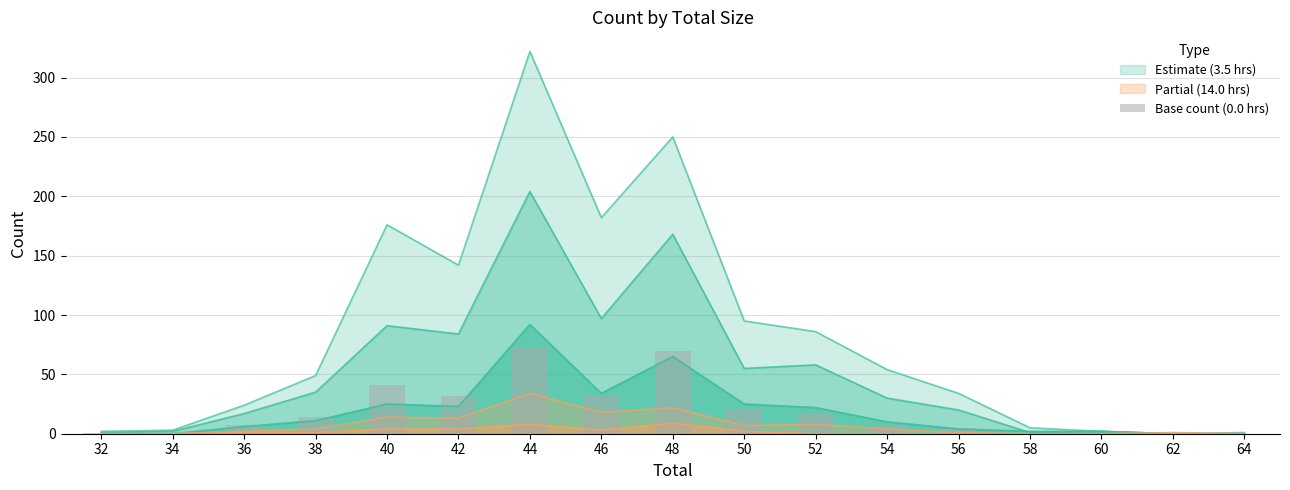

At which label is the value closest to 36?

46